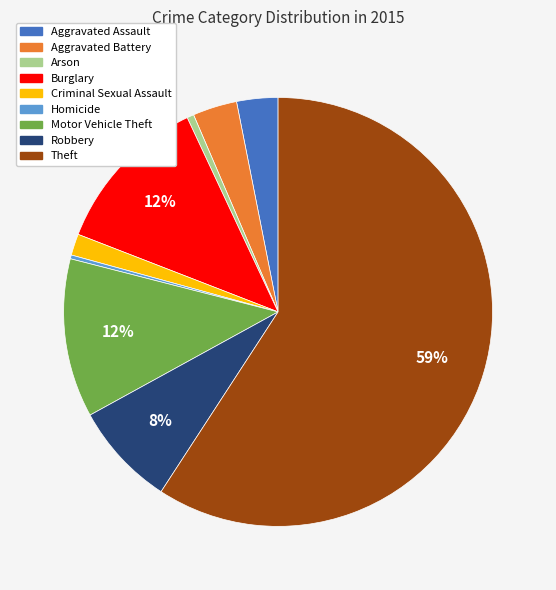

Between Theft and Burglary, which is larger?

Theft